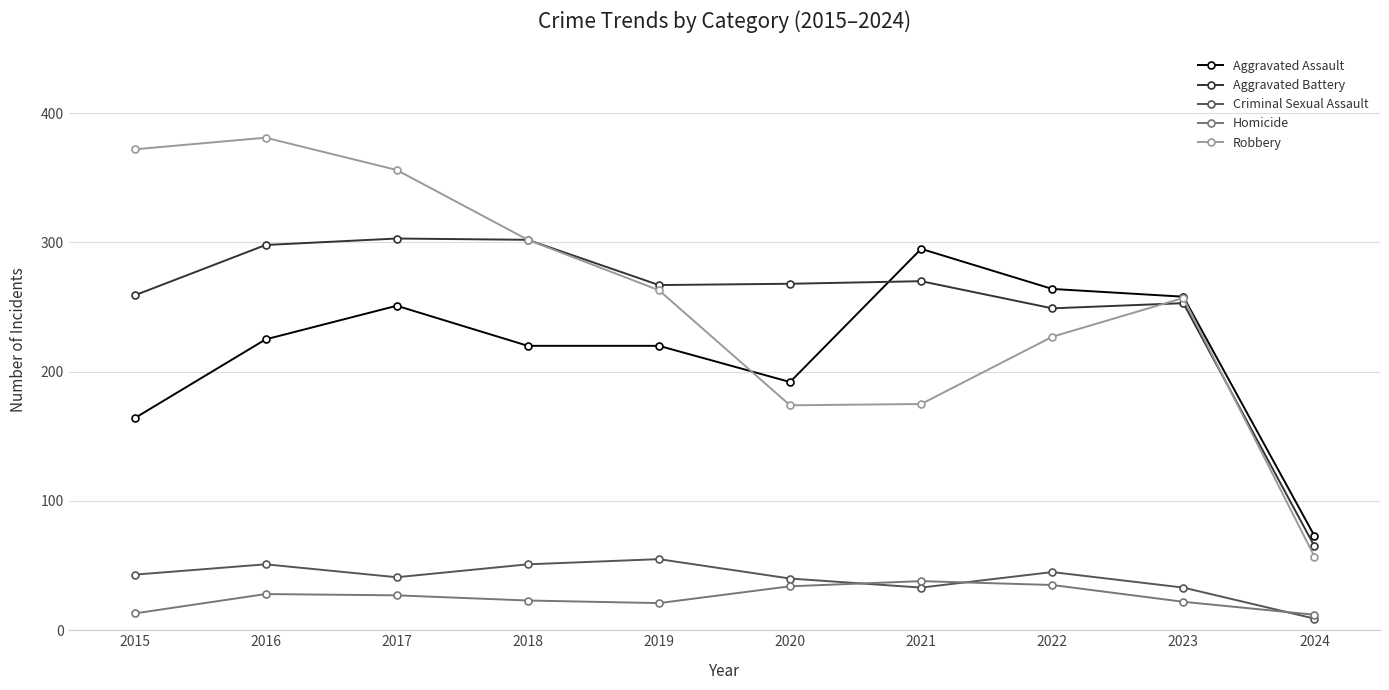

What value does the Aggravated Battery series have at 2023, to the nearest 50?

250